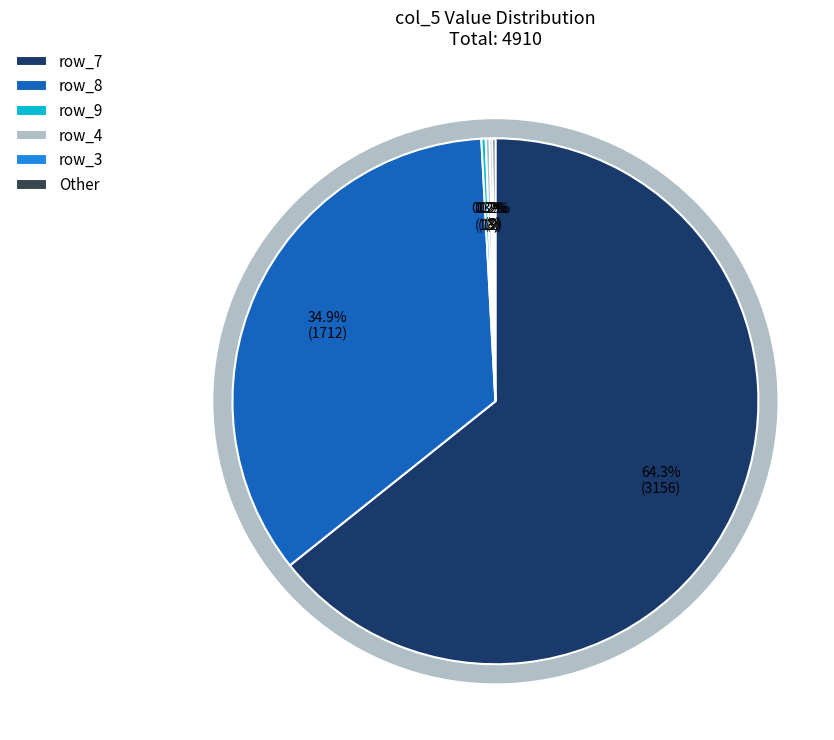

The row_0 slice represents 15% of the pie. True or false?

False